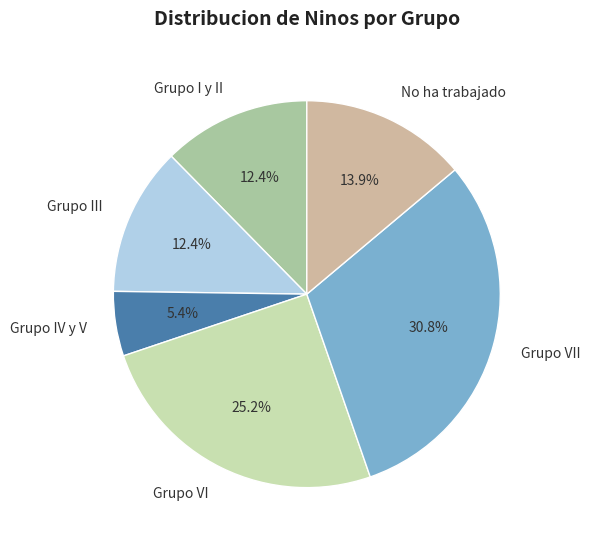

Is Grupo VII the majority of the pie?

No